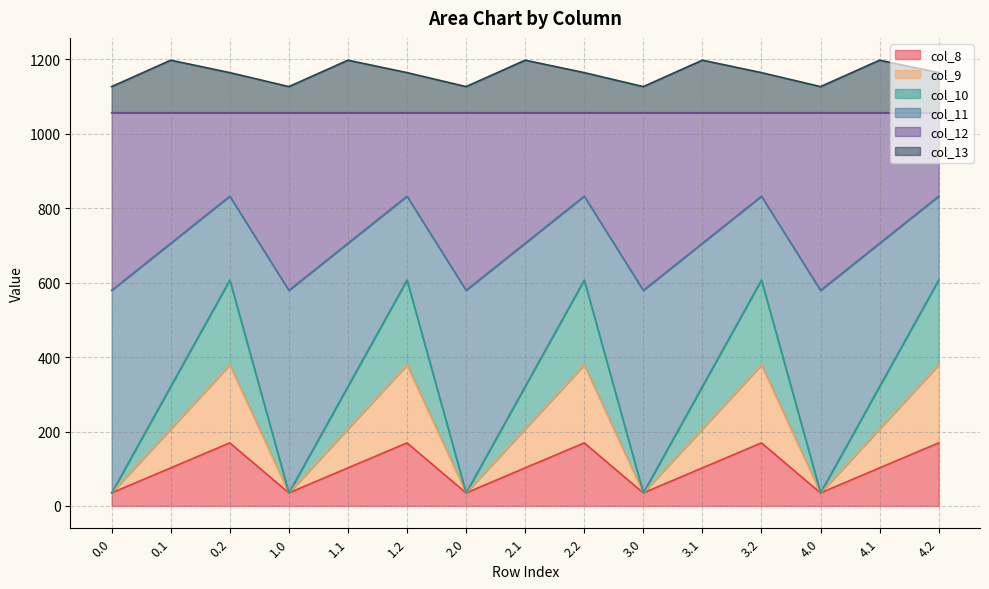

What is the highest value of the col_8 series?

169.5